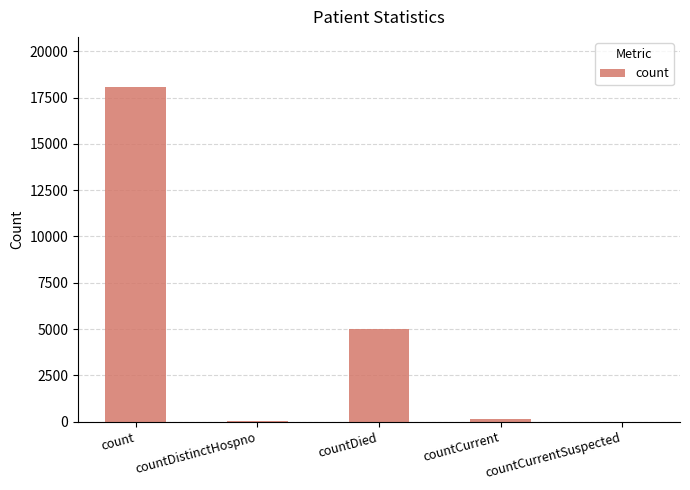

The value at count is 18069. True or false?

True